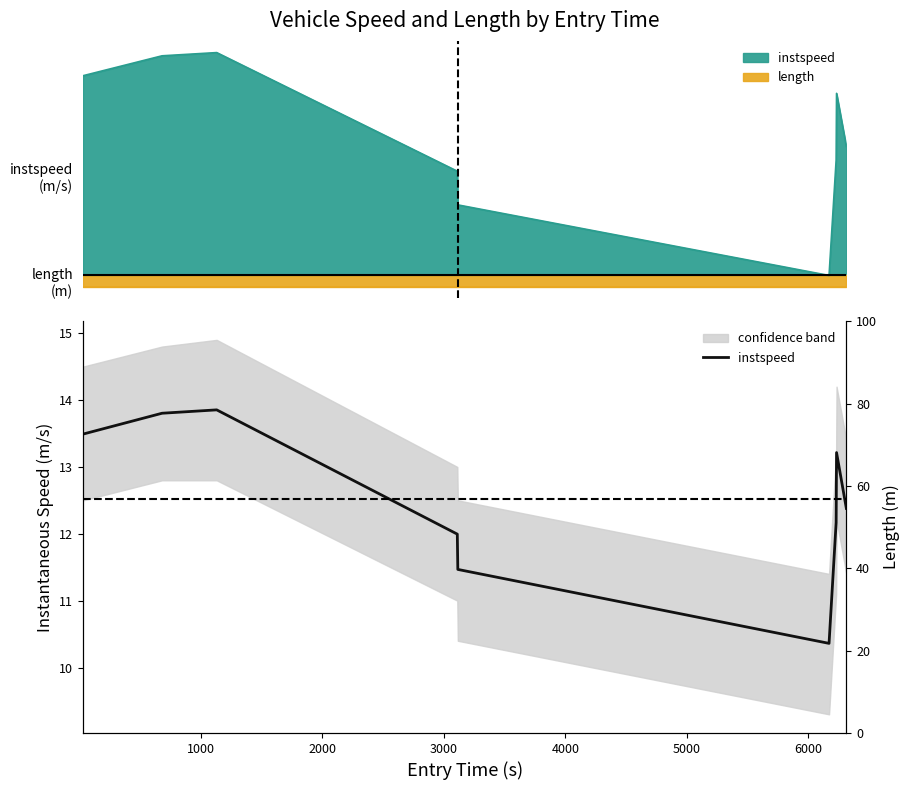

Is it true that the value at 0 is 13.5?

True